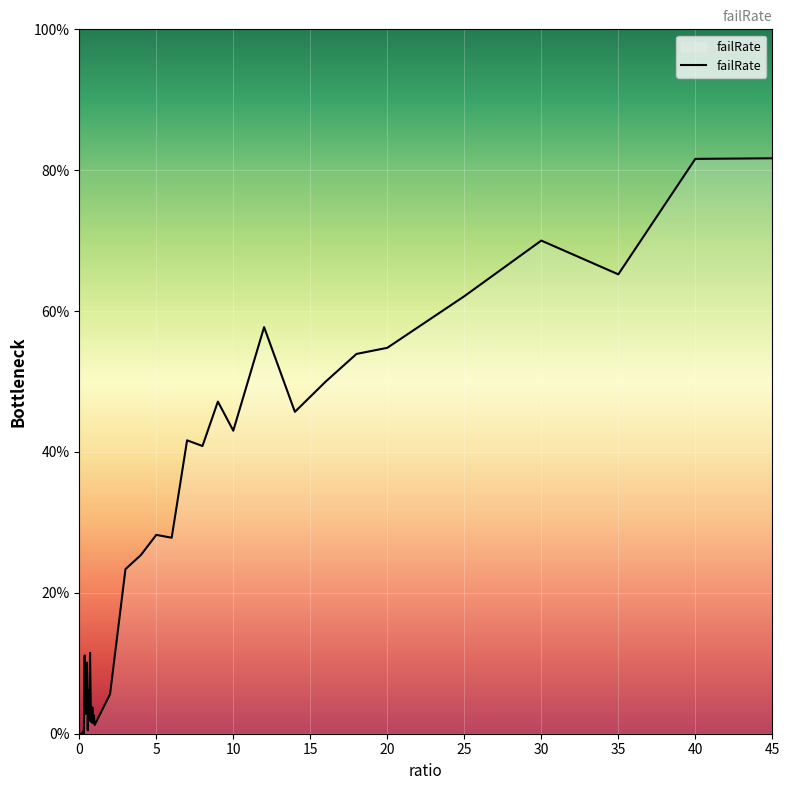

How many points are lower than both their immediate neighbors (excluding endpoints)?

13